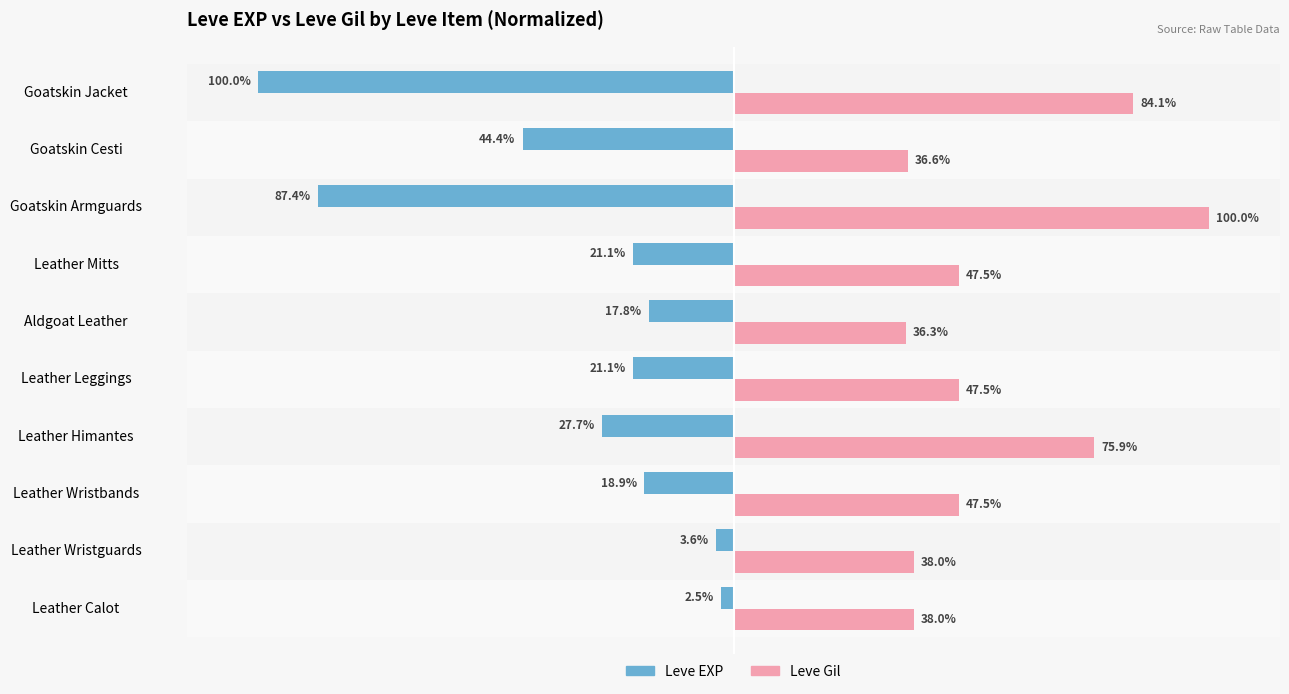

At which label does Leve EXP reach its peak?

Leather Calot